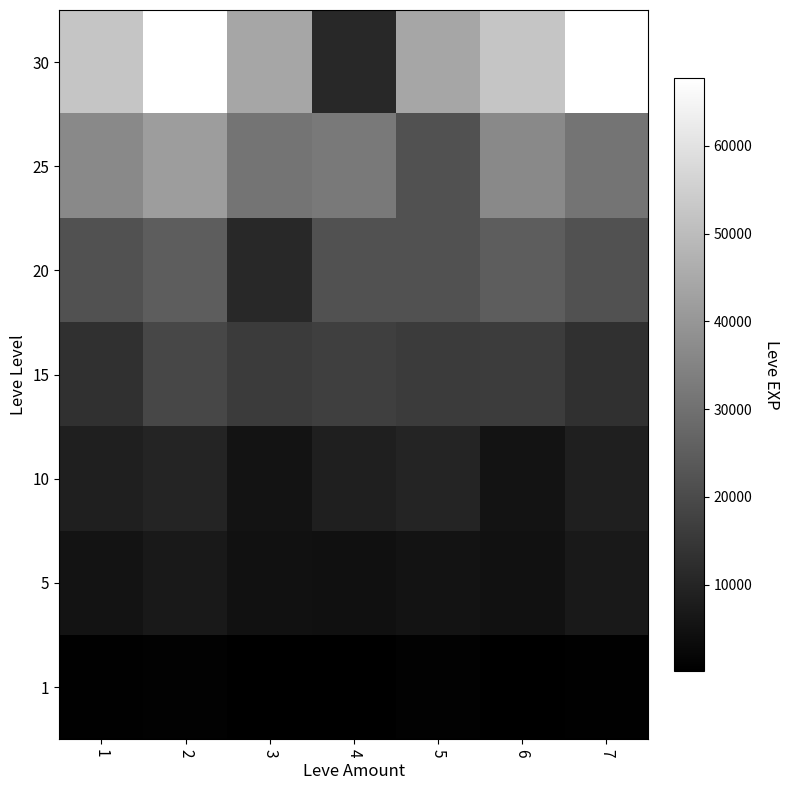

Which series has the largest range (max minus min)?

30